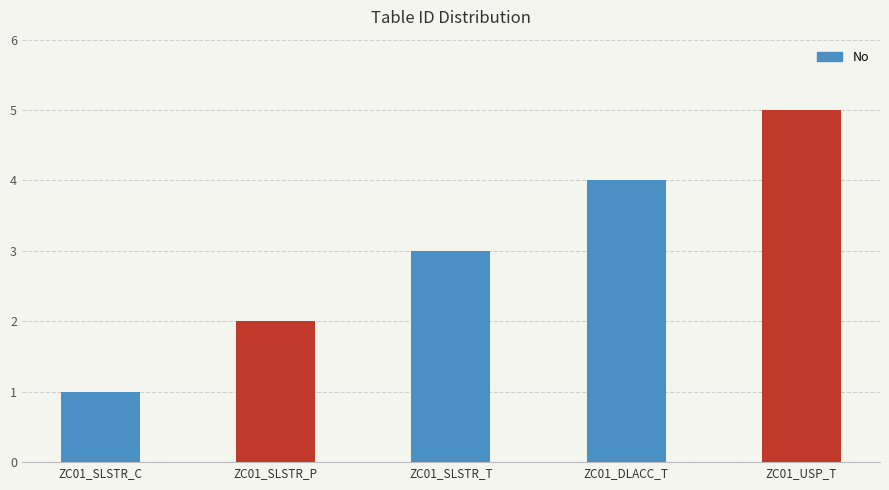

Count the values in the range 2 to 4.

3